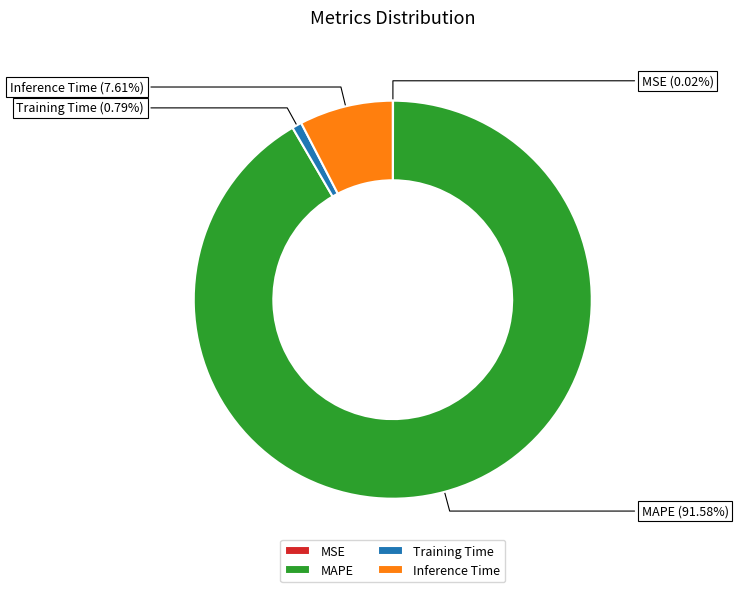

How much of the chart is everything except Training Time?

99.2%